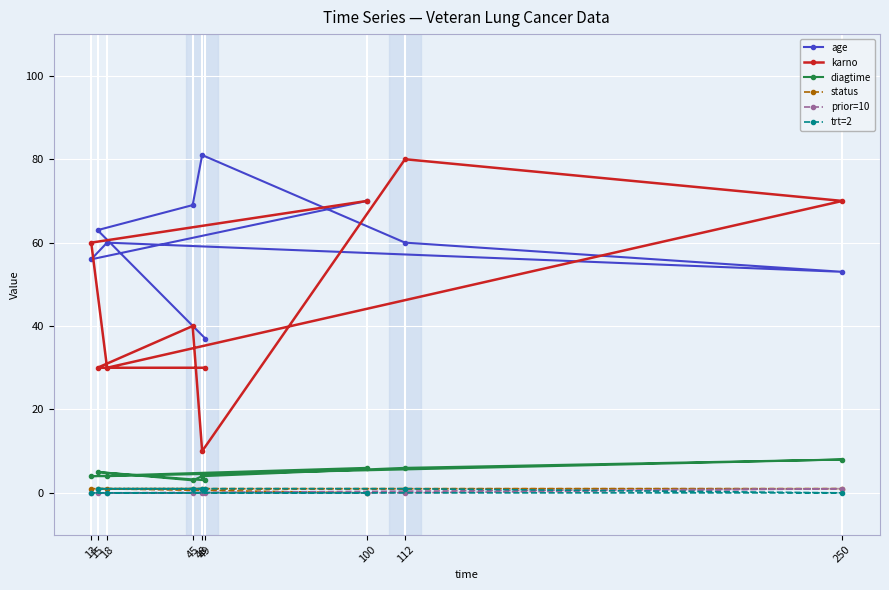

What is the average value of the diagtime series?

5